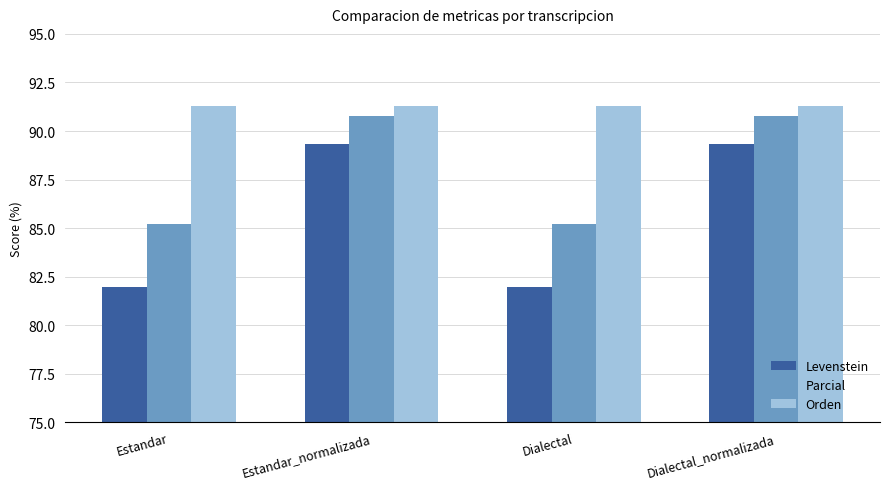

What is the sum of all Orden values?

365.2